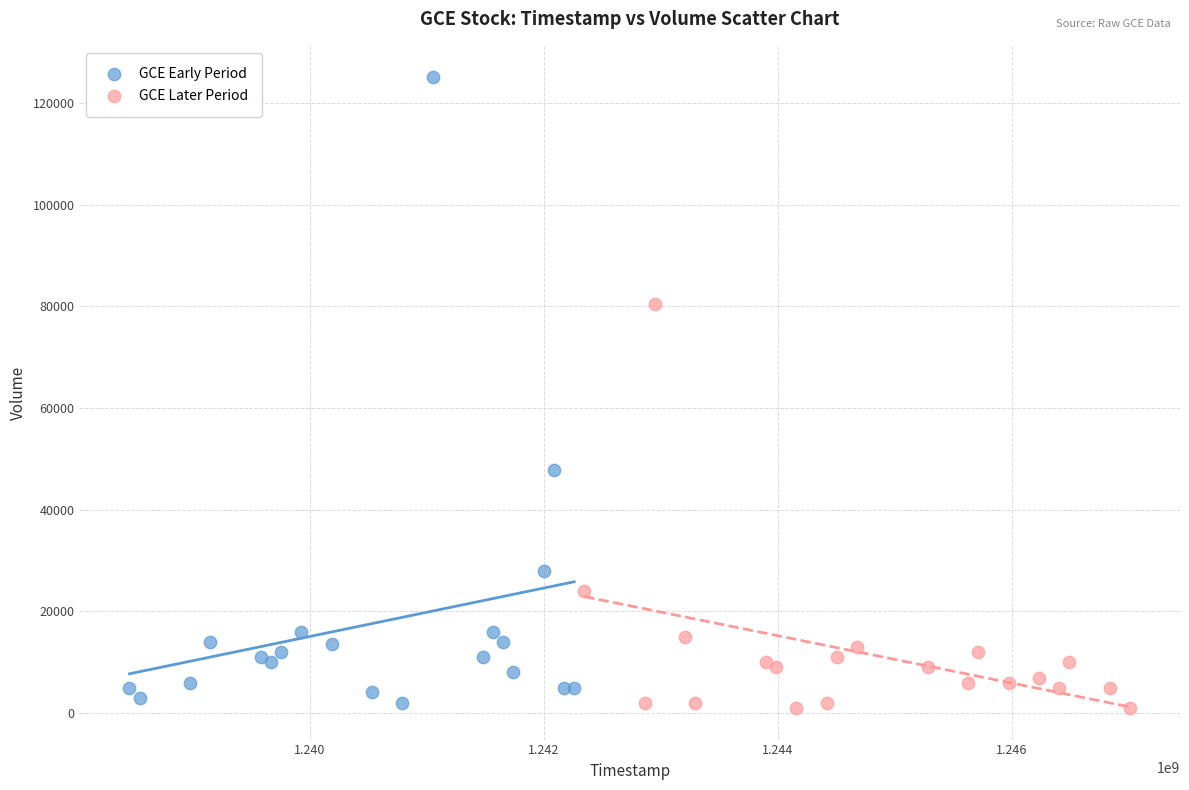

Which series reaches the maximum Y coordinate?

GCE Early Period